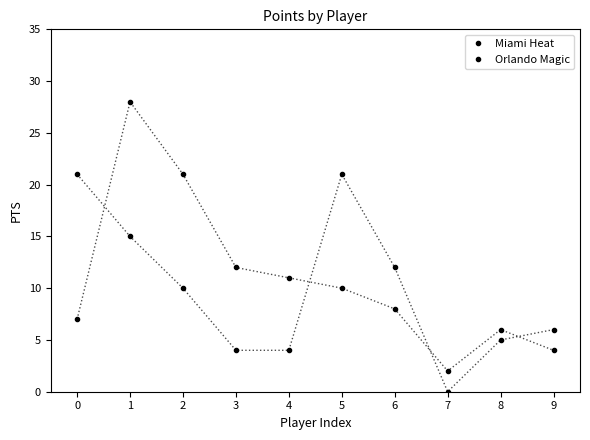

Rank the series at 4 from lowest to highest value.

Orlando Magic, Miami Heat